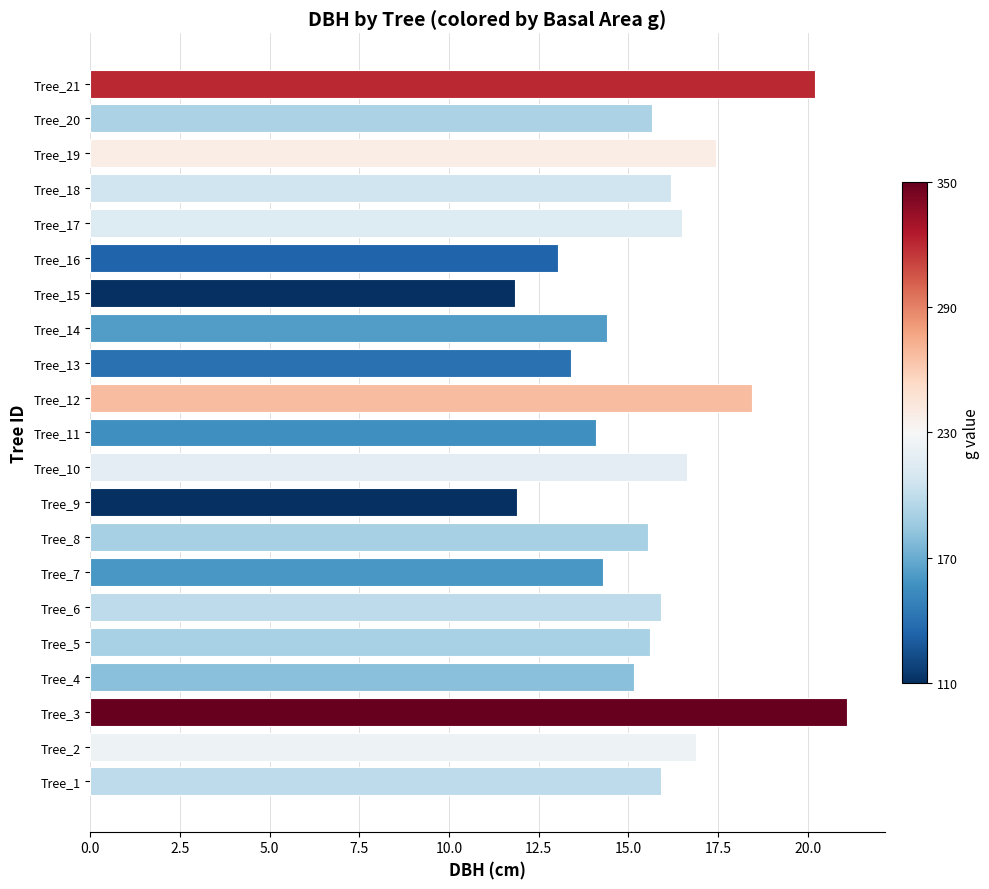

What is the difference between the maximum and second lowest values?

9.2